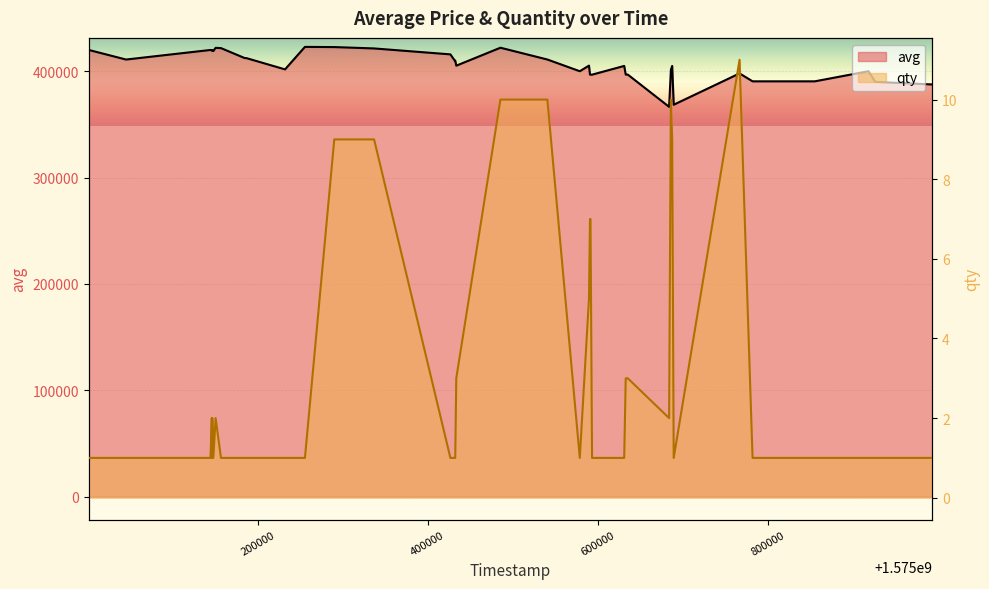

List the series in order of their overall mean, highest first.

avg, qty